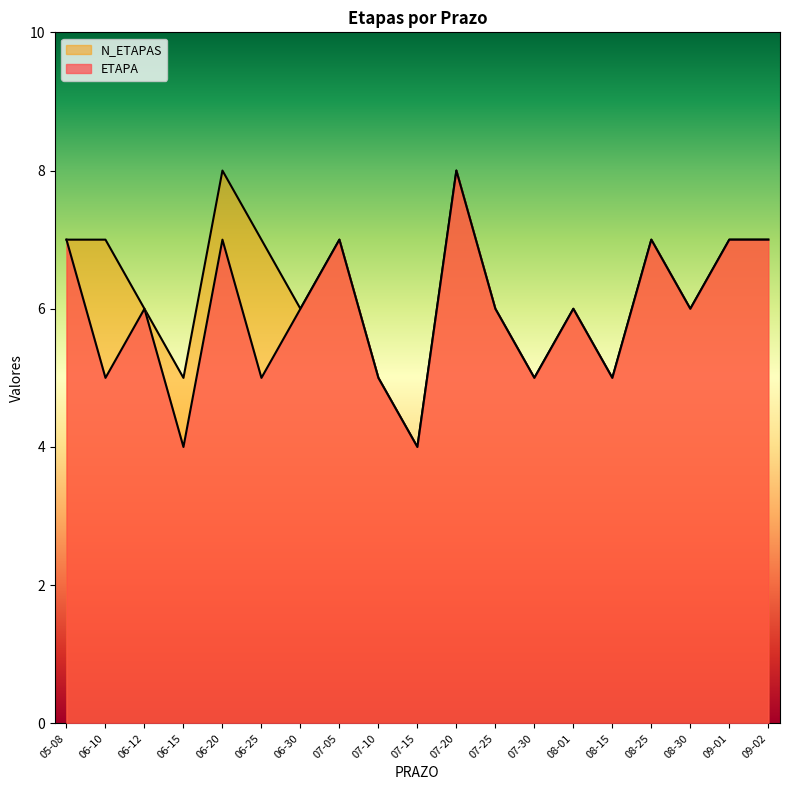

True or false: ETAPA and N_ETAPAS cross at least once.

False